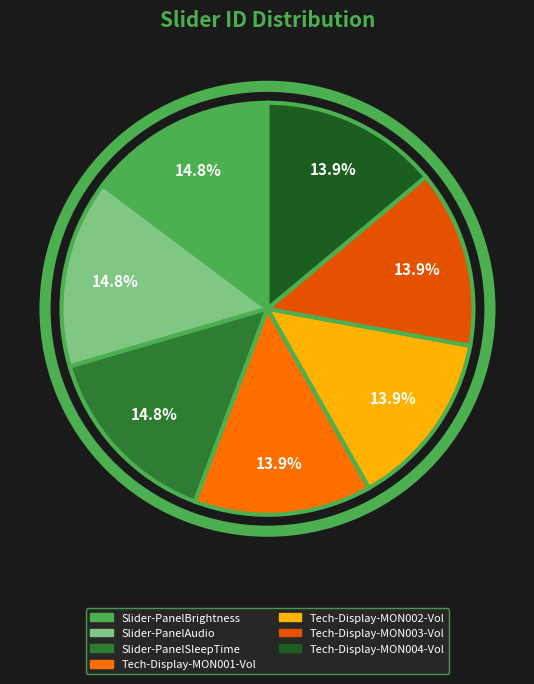

What portion of the pie excludes Slider-PanelSleepTime?

85.2%